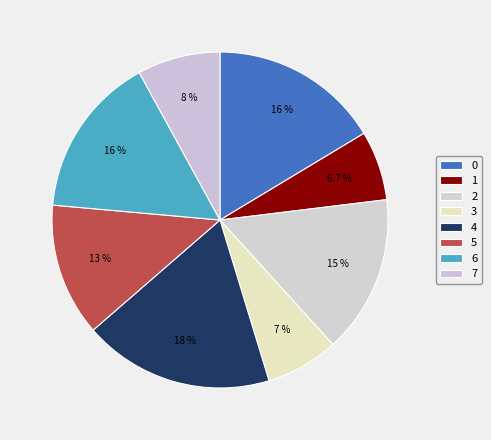

Rank the categories by value from lowest to highest.

1, 3, 7, 5, 2, 6, 0, 4